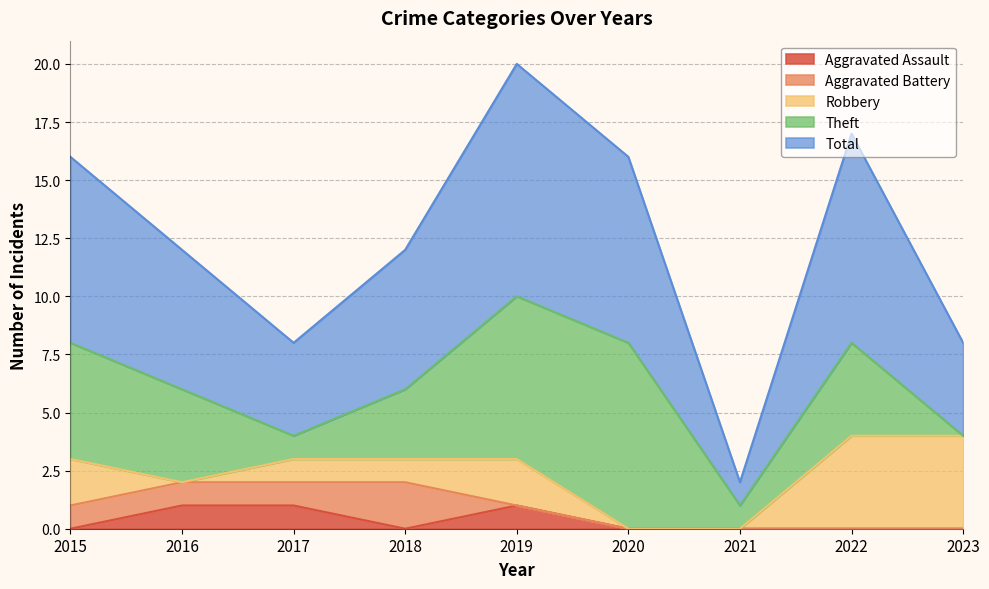

What is the value of the Aggravated Battery point at the 1st from the left?

1